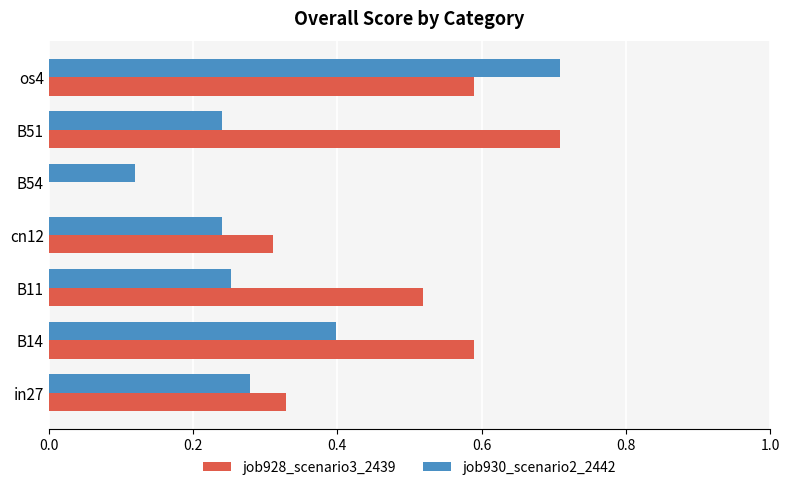

What is the sum of all job928_scenario3_2439 values?

3.0